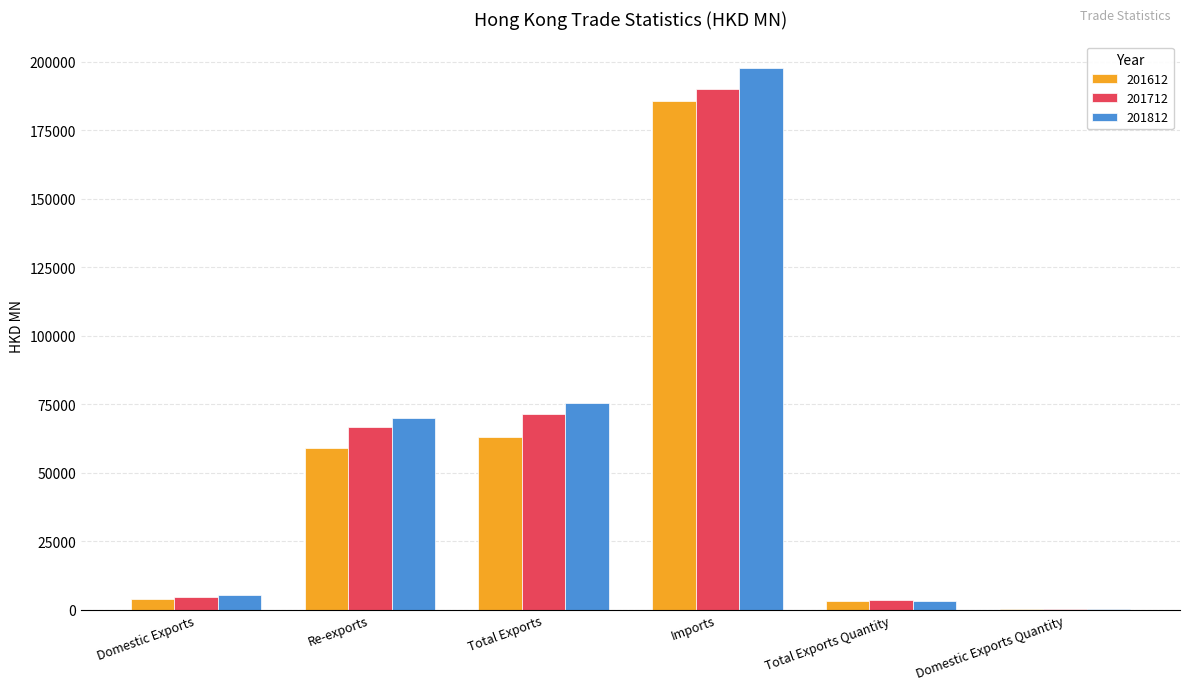

At which category does the chart reach its peak across all series?

Imports